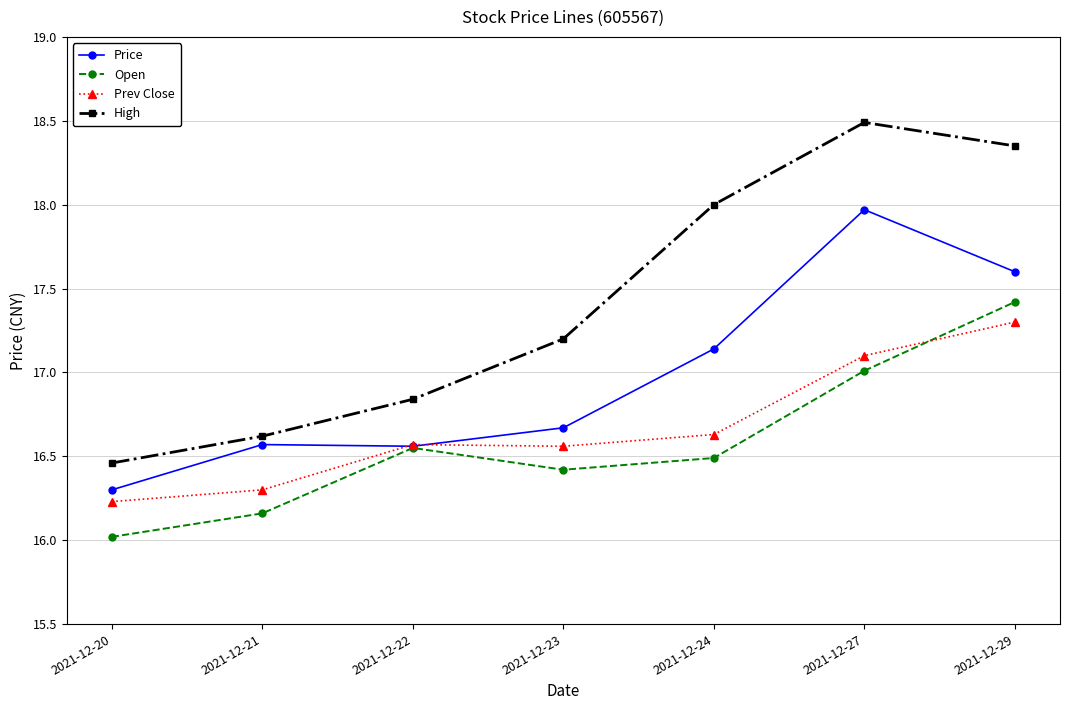

Which series has the largest total across all categories?

High